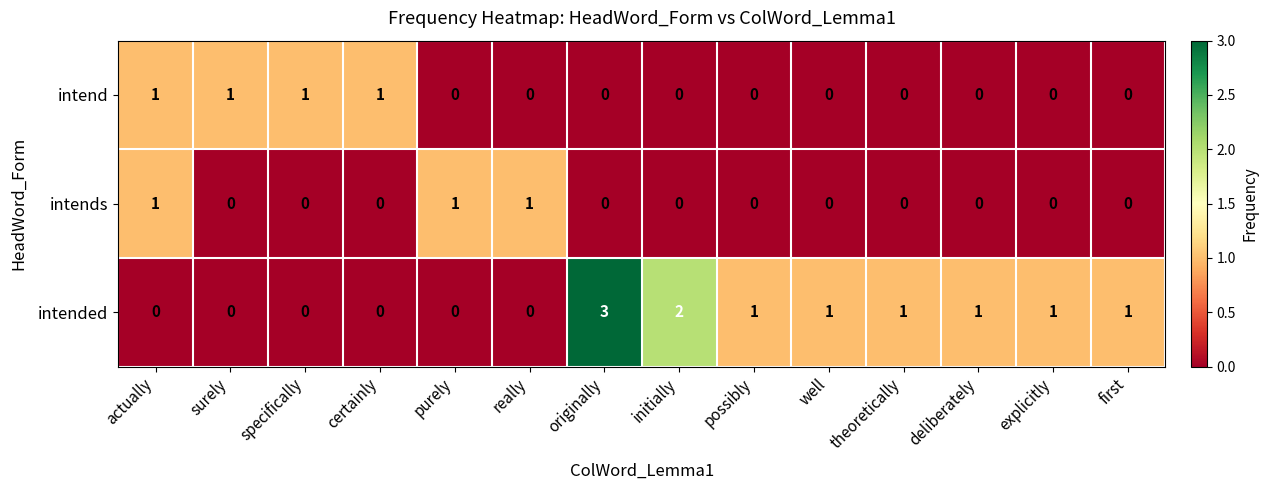

What is the sum of all intends values?

3